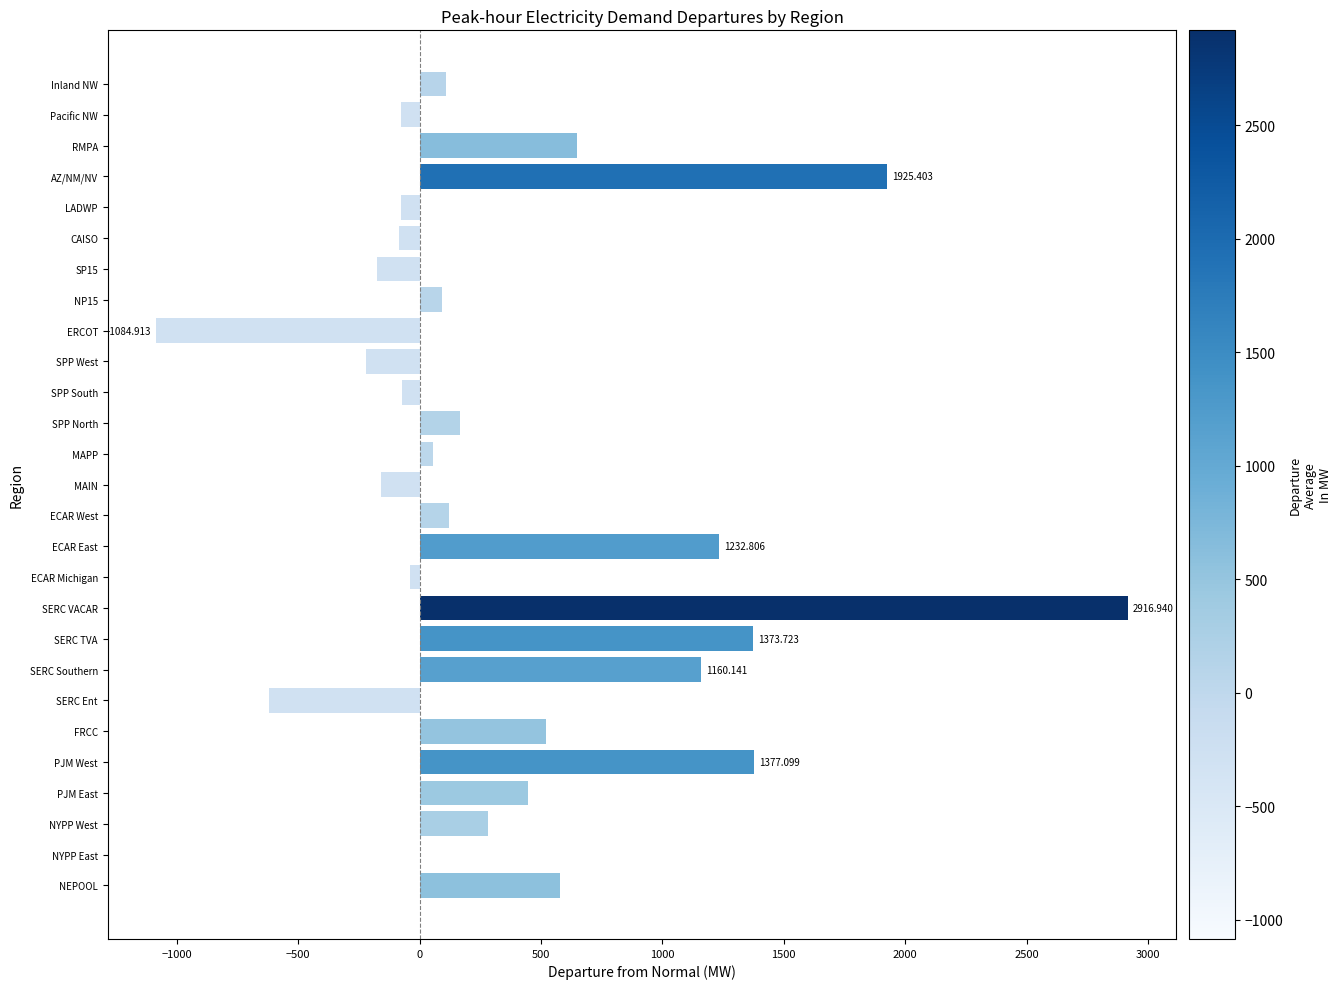

What is the sum of all values?

10384.2